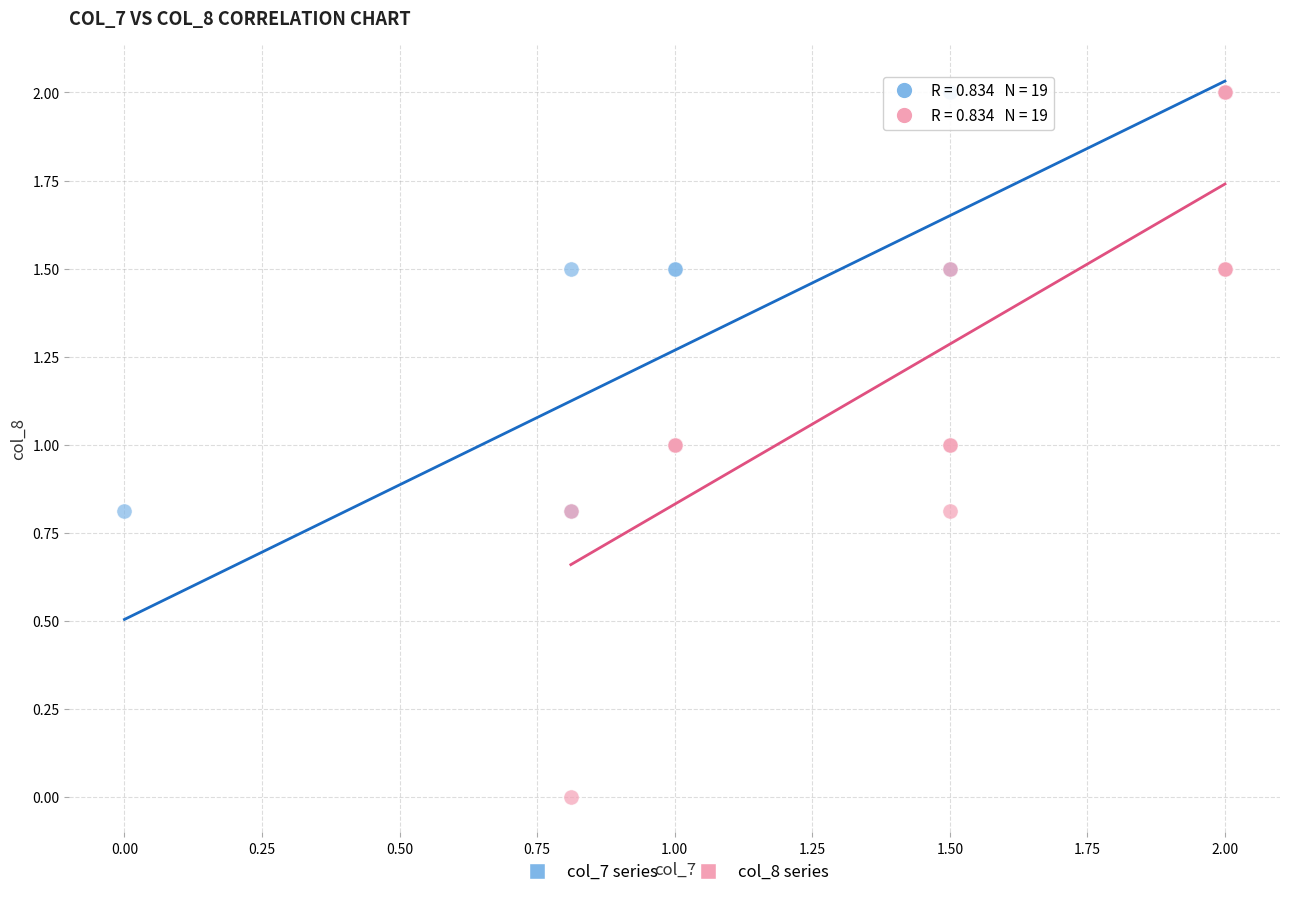

Which series has the widest spread of Y values?

col_8 series